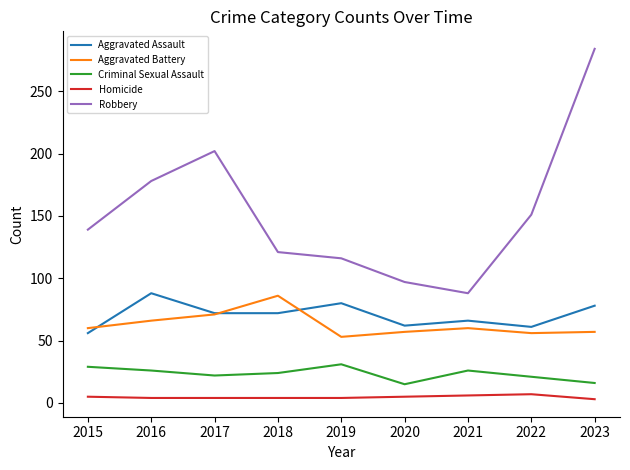

At 2016, list the series in order from smallest to largest.

Homicide, Criminal Sexual Assault, Aggravated Battery, Aggravated Assault, Robbery